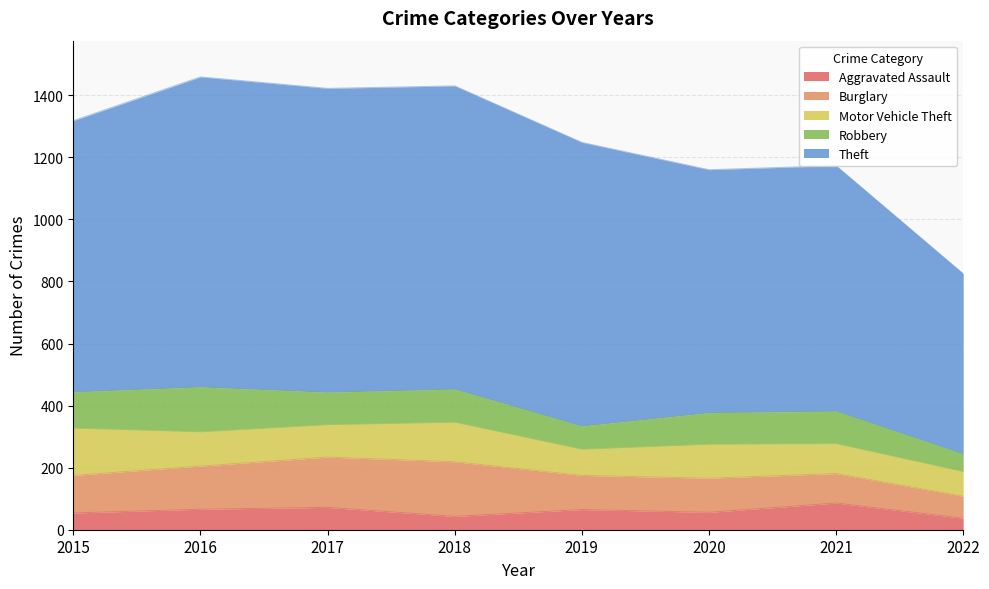

True or false: Aggravated Assault has more than 1 points higher than both neighbors.

True